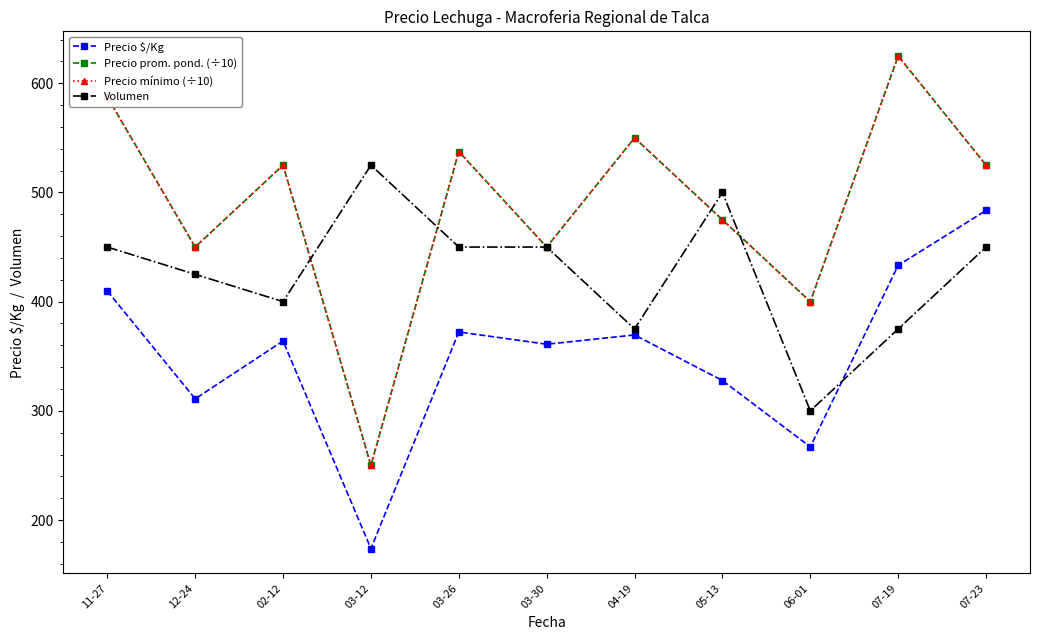

What are all the series names shown in the legend?

Precio $/Kg, Precio prom. pond. (÷10), Precio mínimo (÷10), Volumen